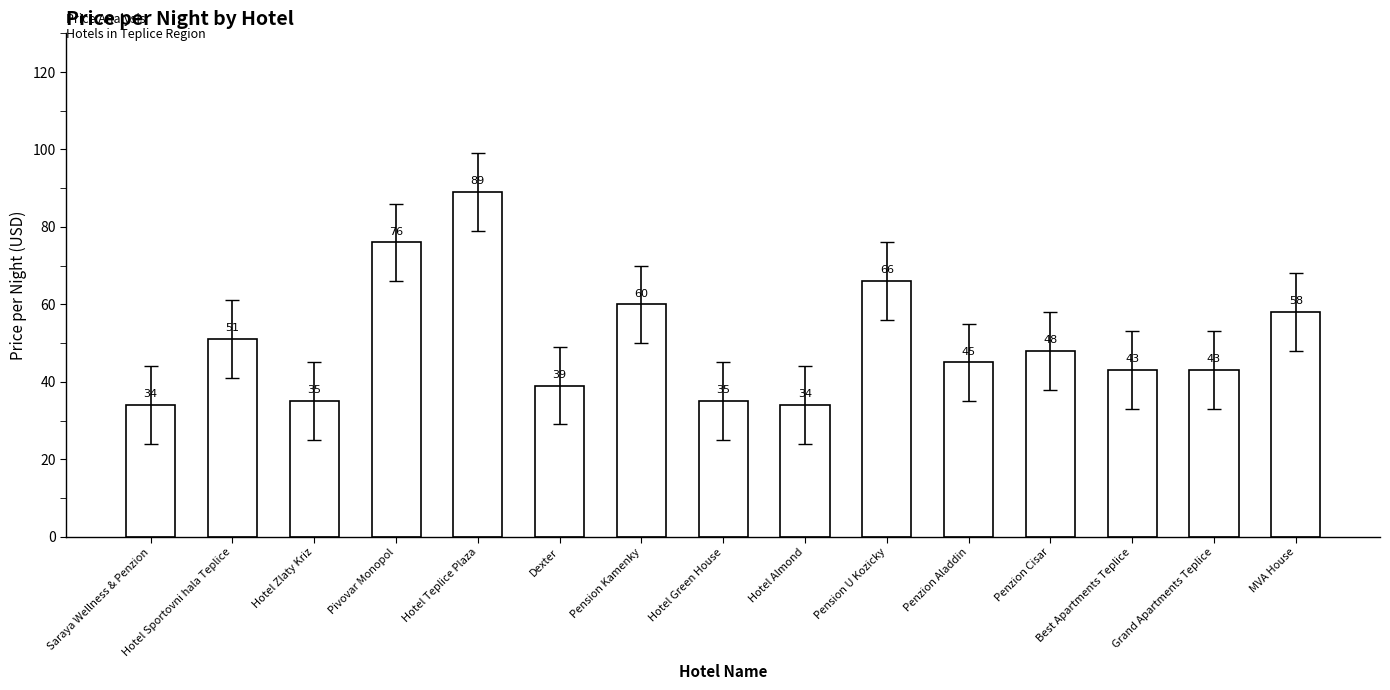

Reading right to left, transcribe all the data shown in this chart.

58	43	43	48	45	66	34	35	60	39	89	76	35	51	34